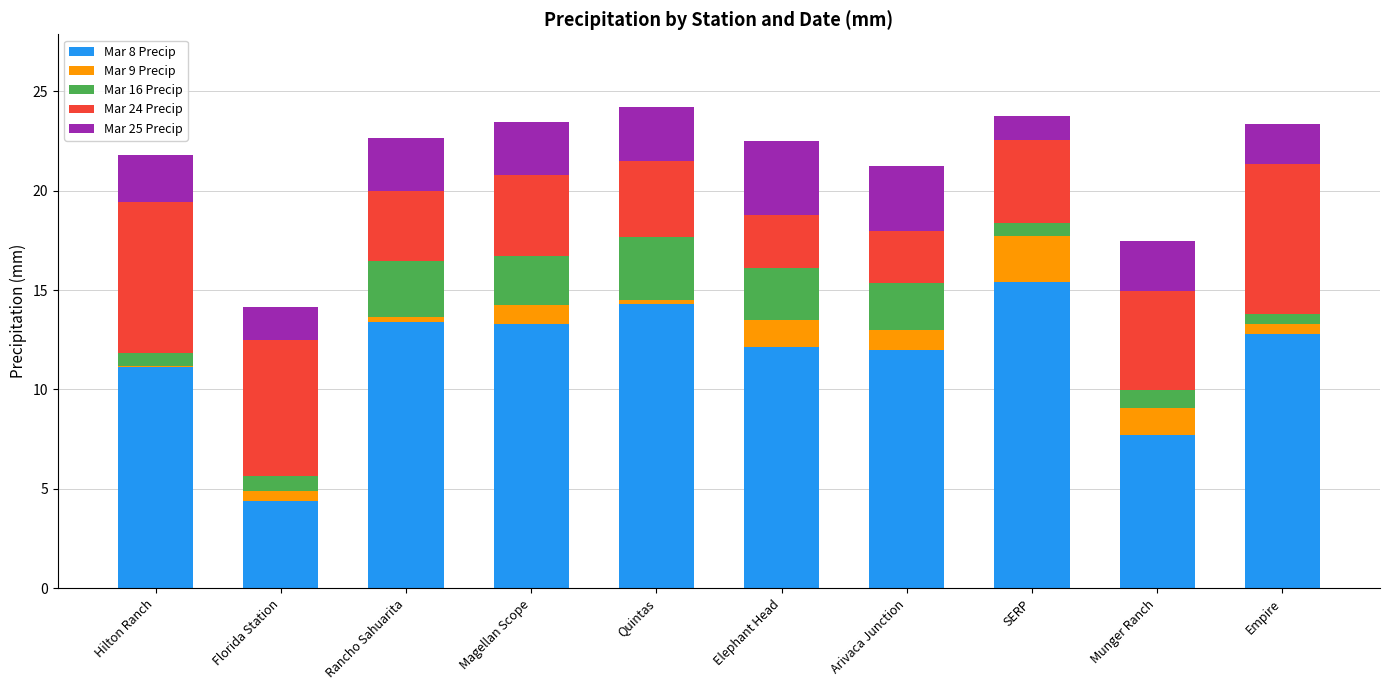

What is the total value across all series at Magellan Scope?

23.4